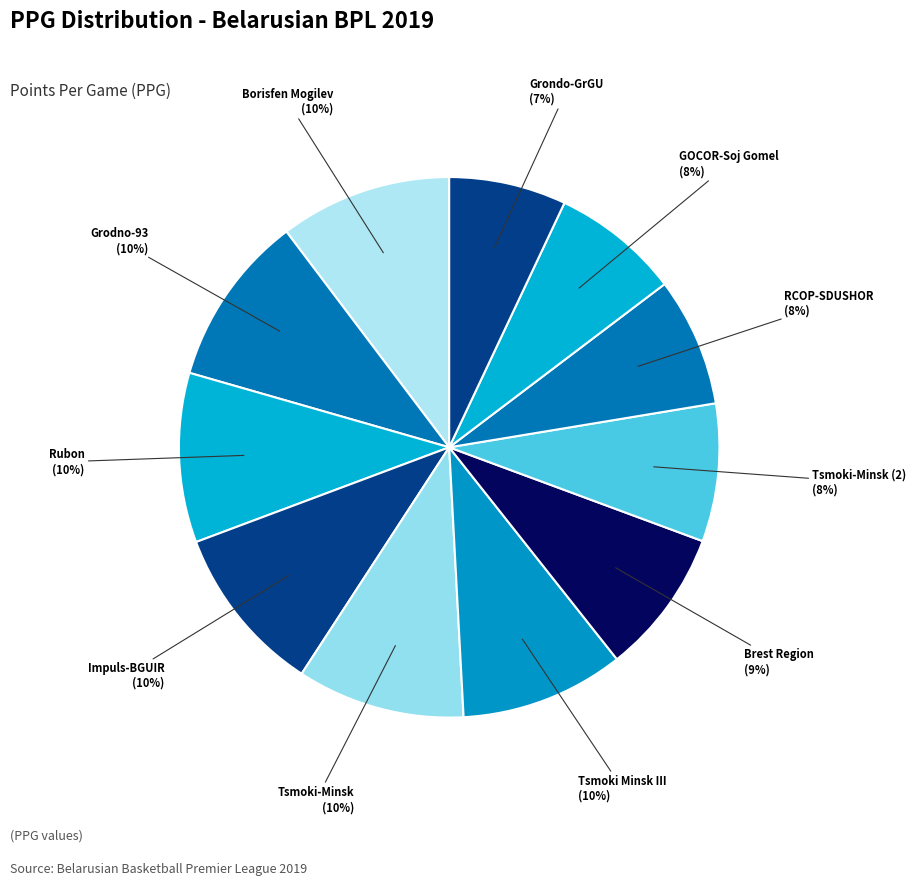

How many segments does this pie chart have?

11